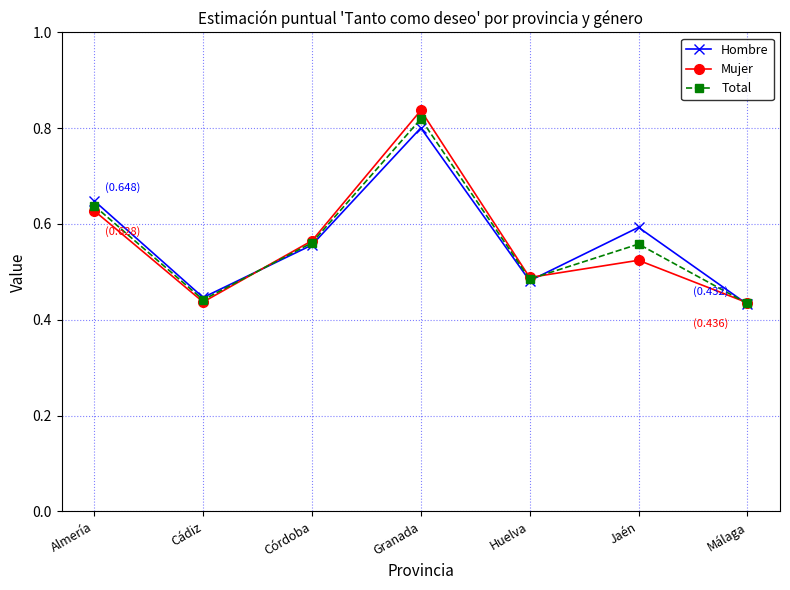

At which category is the sum across all series the highest?

Granada